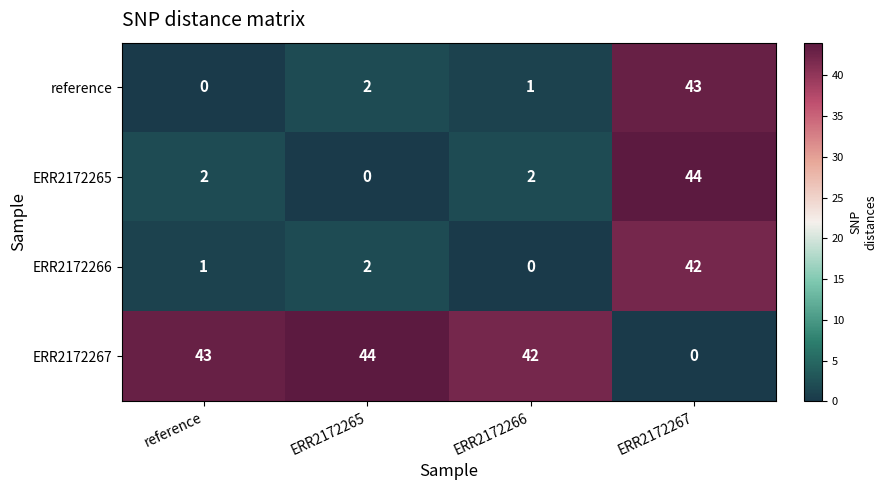

What is the total value across all series at ERR2172265?

48